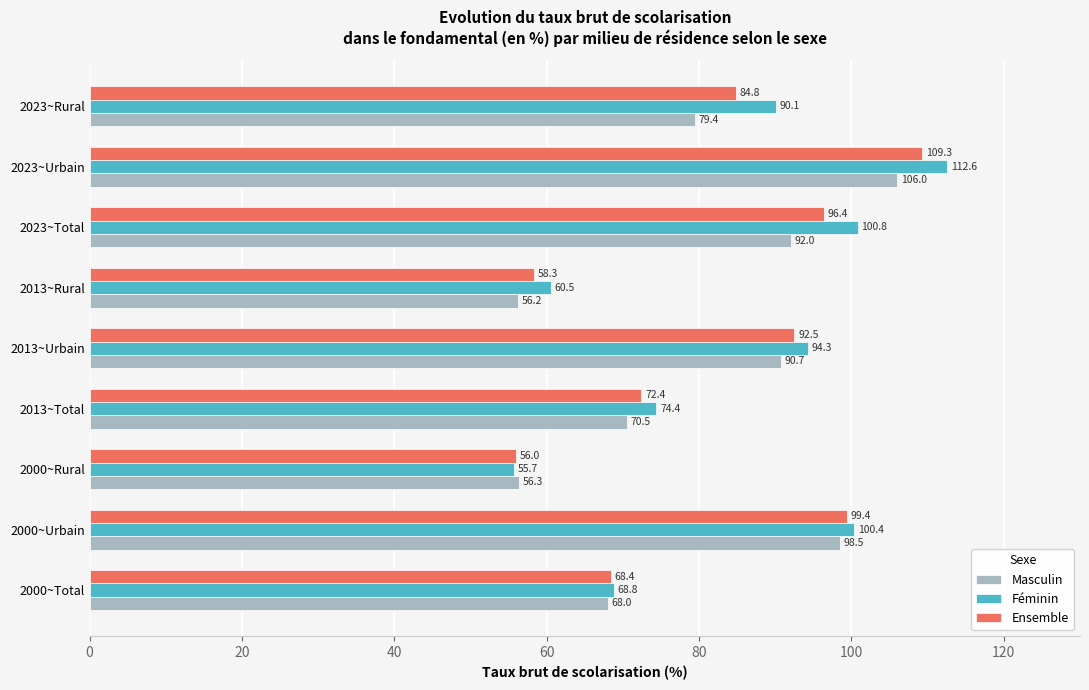

List the series in order of their overall mean, highest first.

Féminin, Ensemble, Masculin